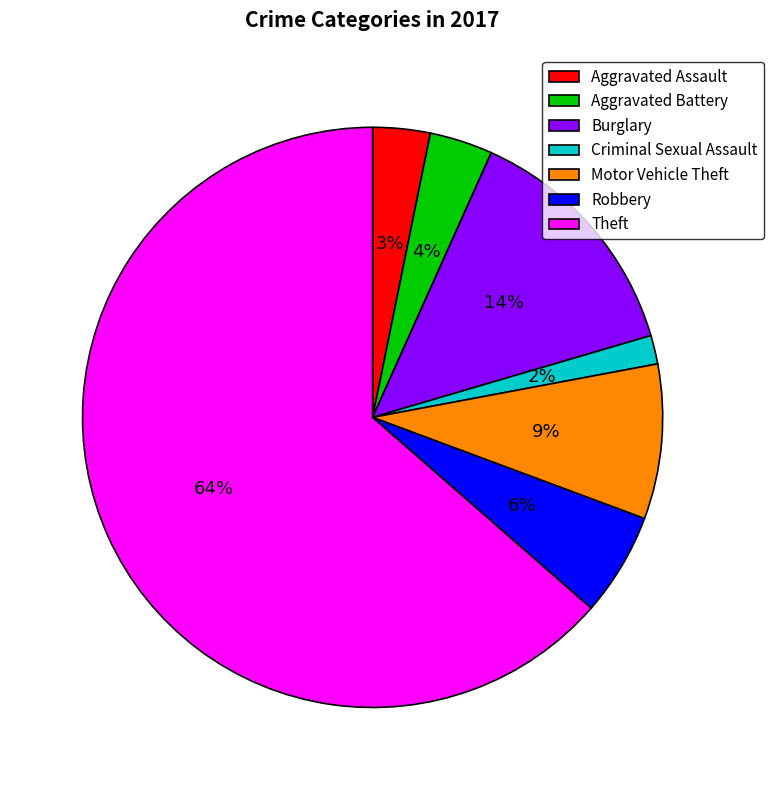

Which category accounts for the majority?

Theft